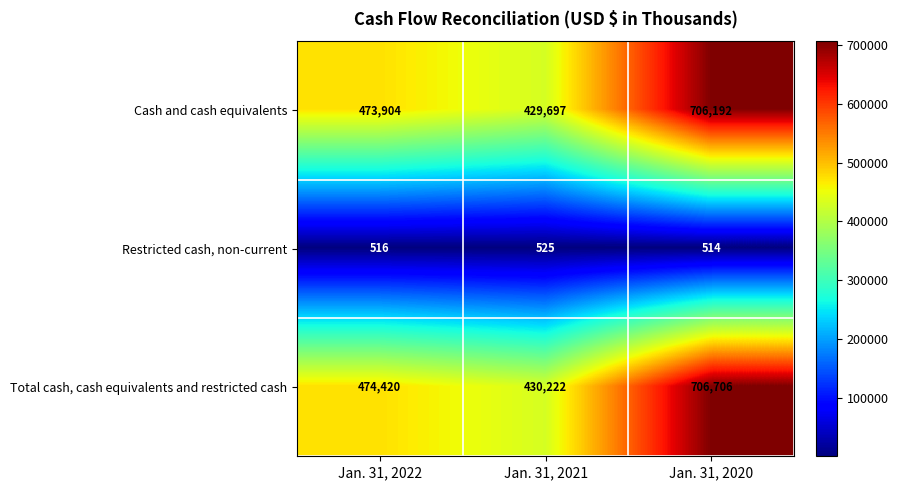

What is the minimum value for Total cash, cash equivalents and restricted cash?

430222